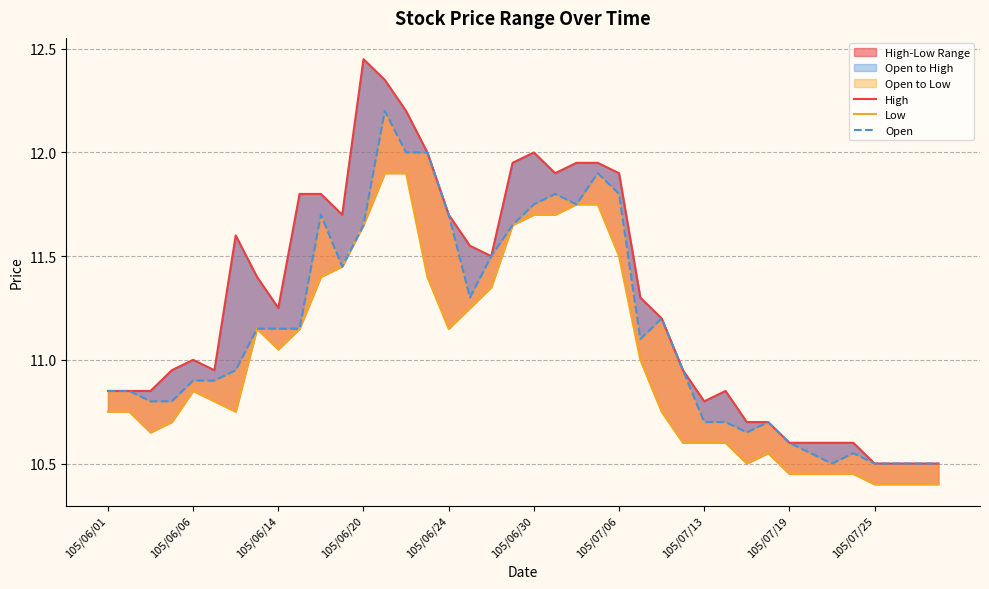

True or false: Low and Open cross at least once.

False